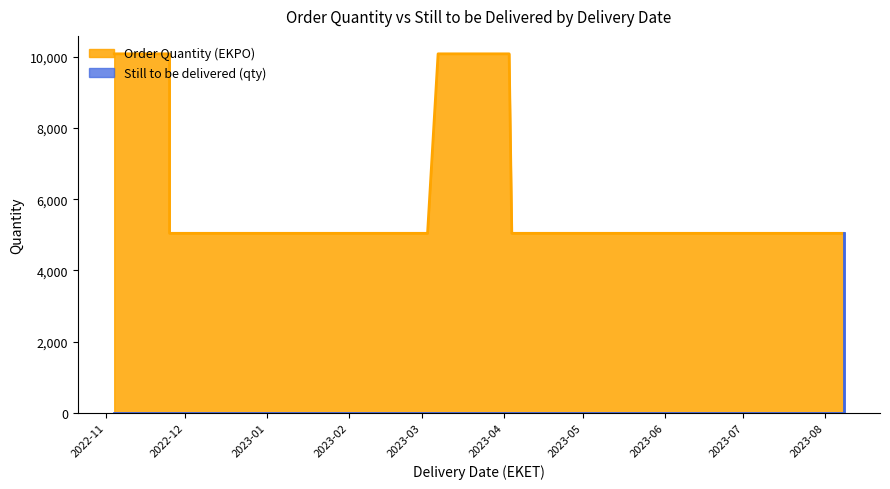

At which category is the sum across all series the highest?

2022-11-04